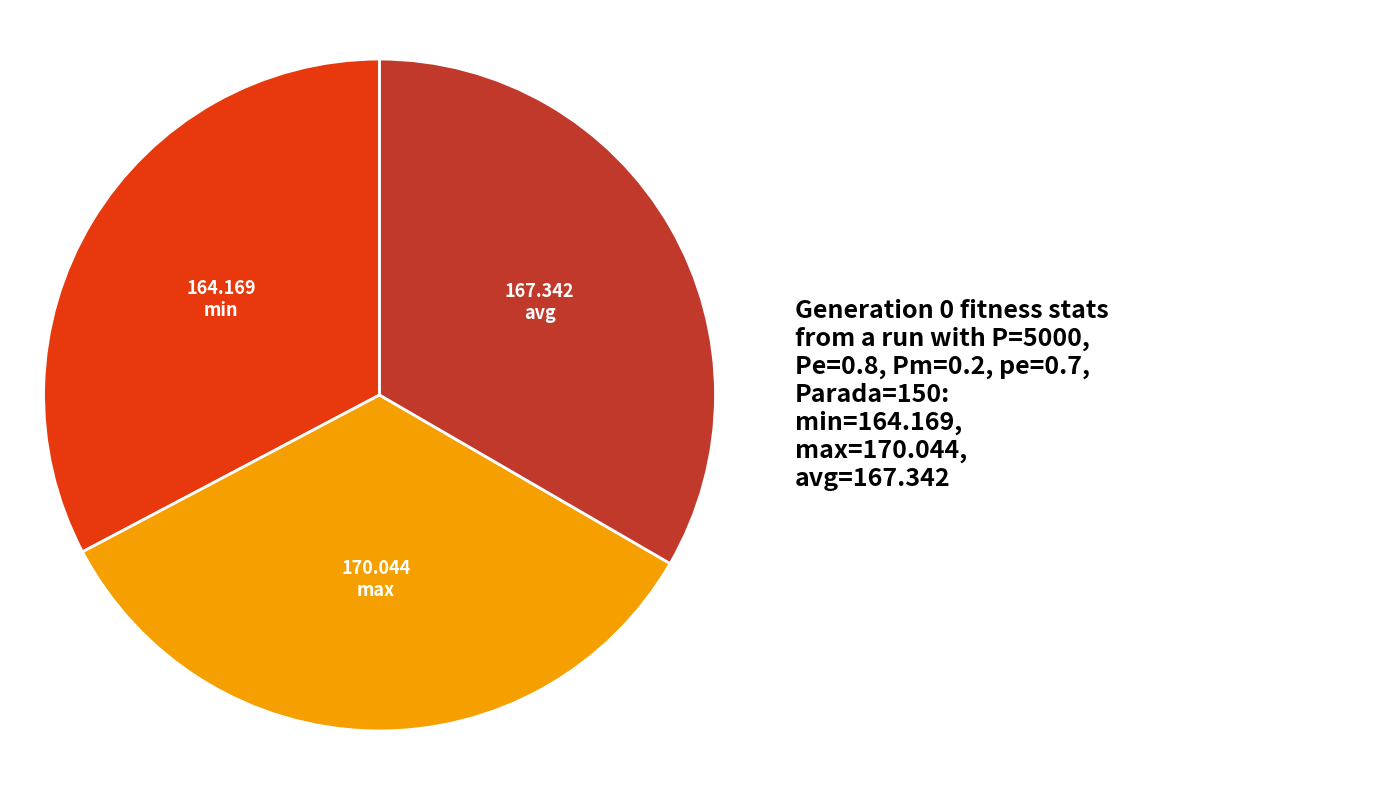

How many segments does this pie chart have?

3